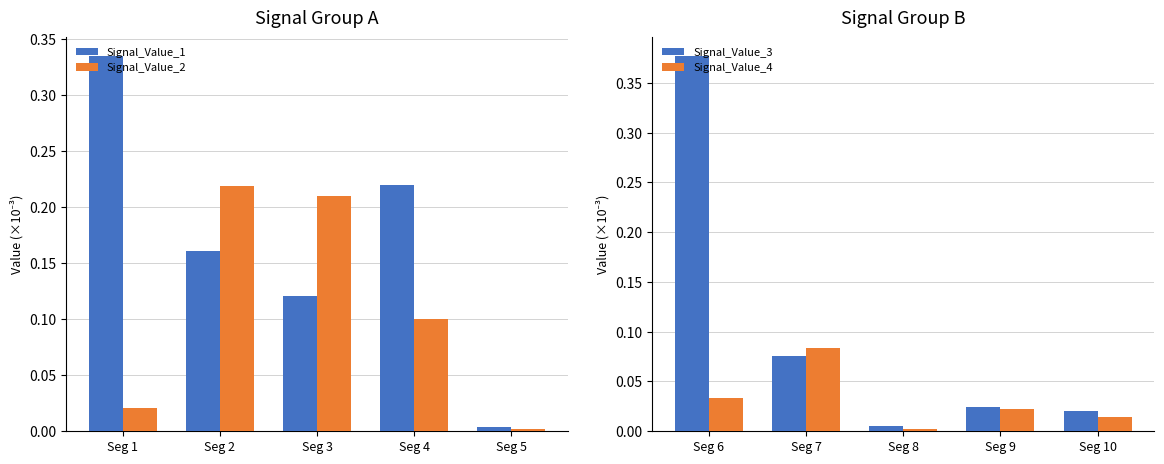

The Signal_Value_1 series shows 0.2 at Seg 2. True or false?

False